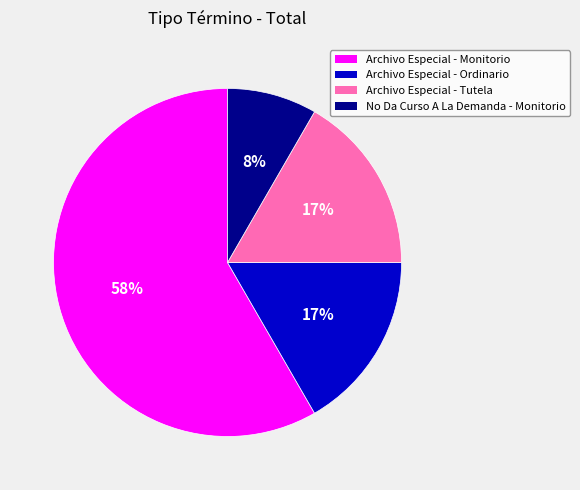

Count the number of slices in the pie.

4